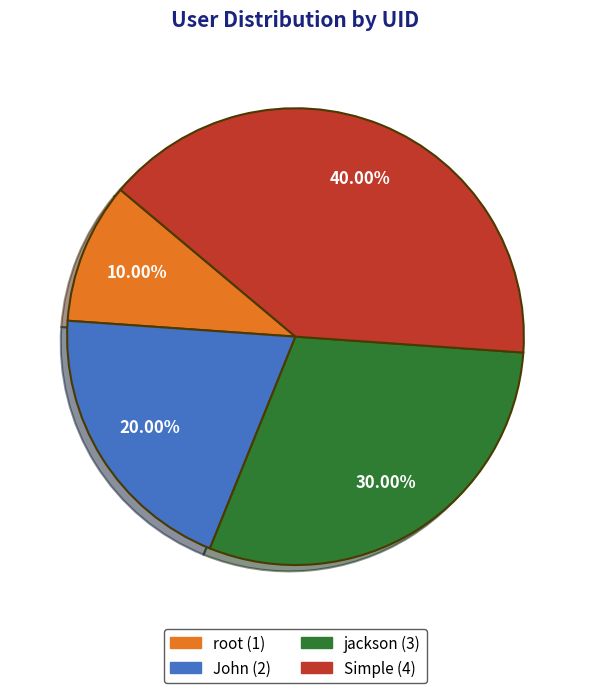

True or false: Simple accounts for 40% of the total.

True